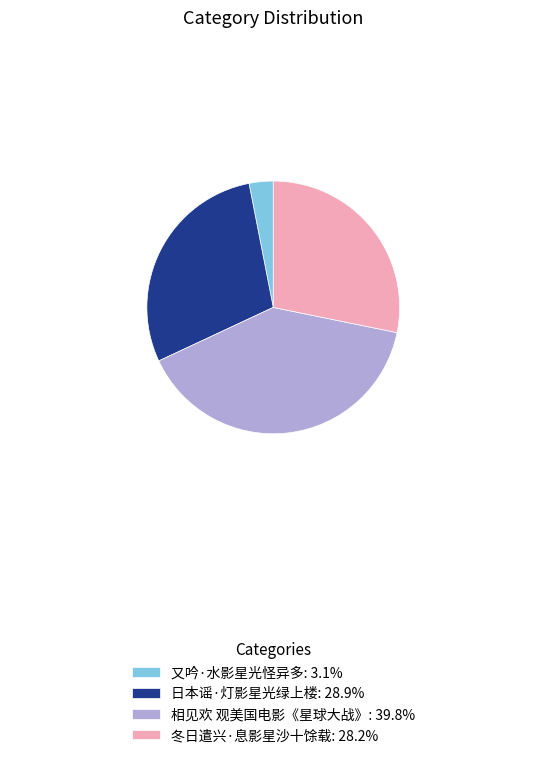

Do 冬日遣兴·息影星沙十馀载: 28.2% and 又吟·水影星光怪异多: 3.1% together represent more than half of the pie?

No